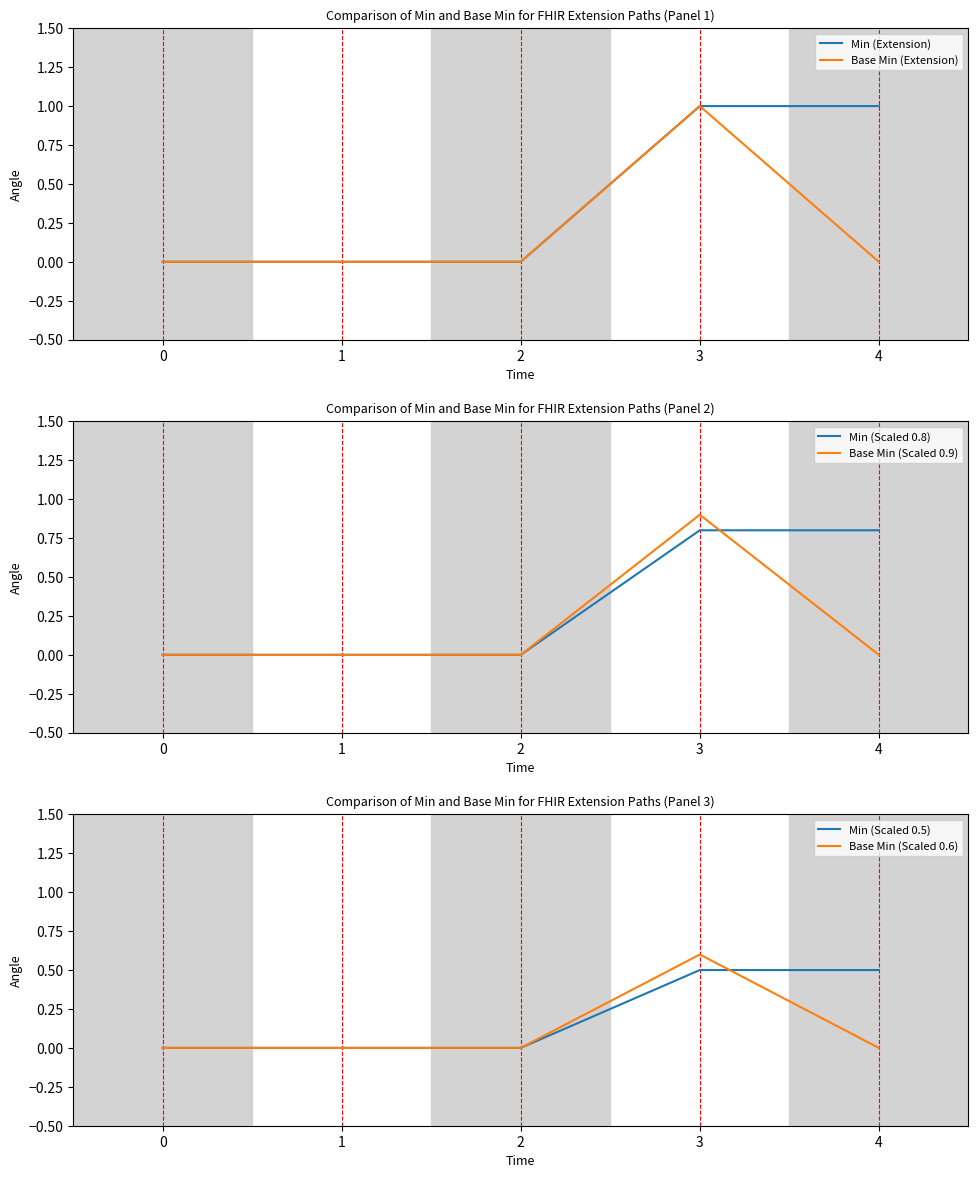

Is it true that Min (Scaled 0.8) equals 0.5 at 3?

False